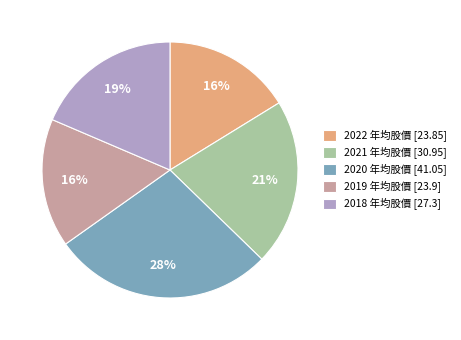

Which slice is the largest?

2020